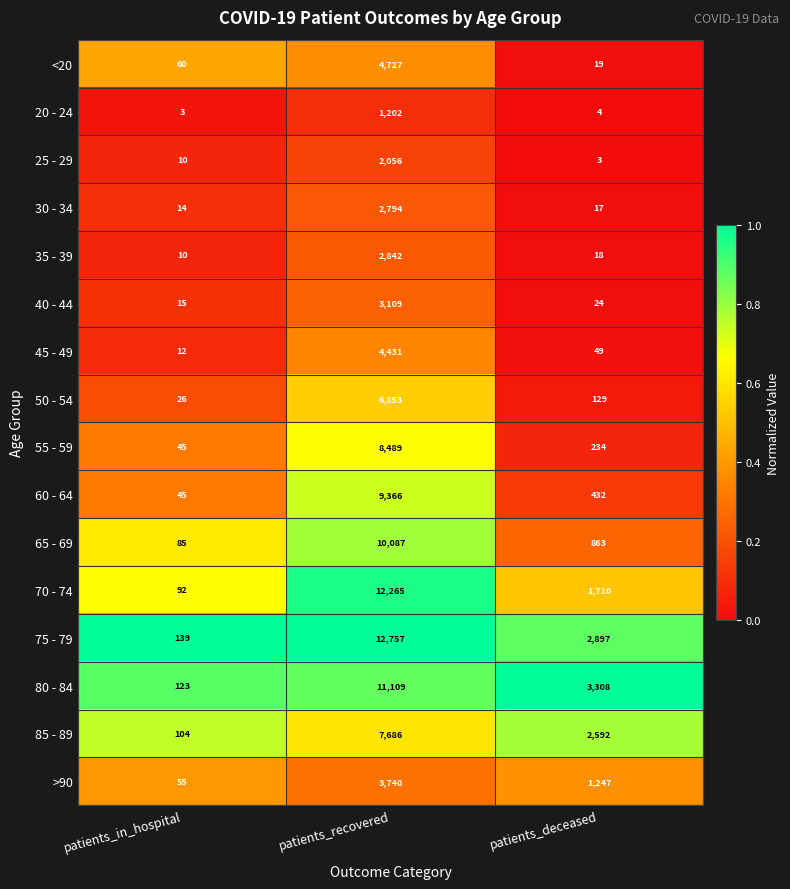

Which series has the largest total across all categories?

75 - 79